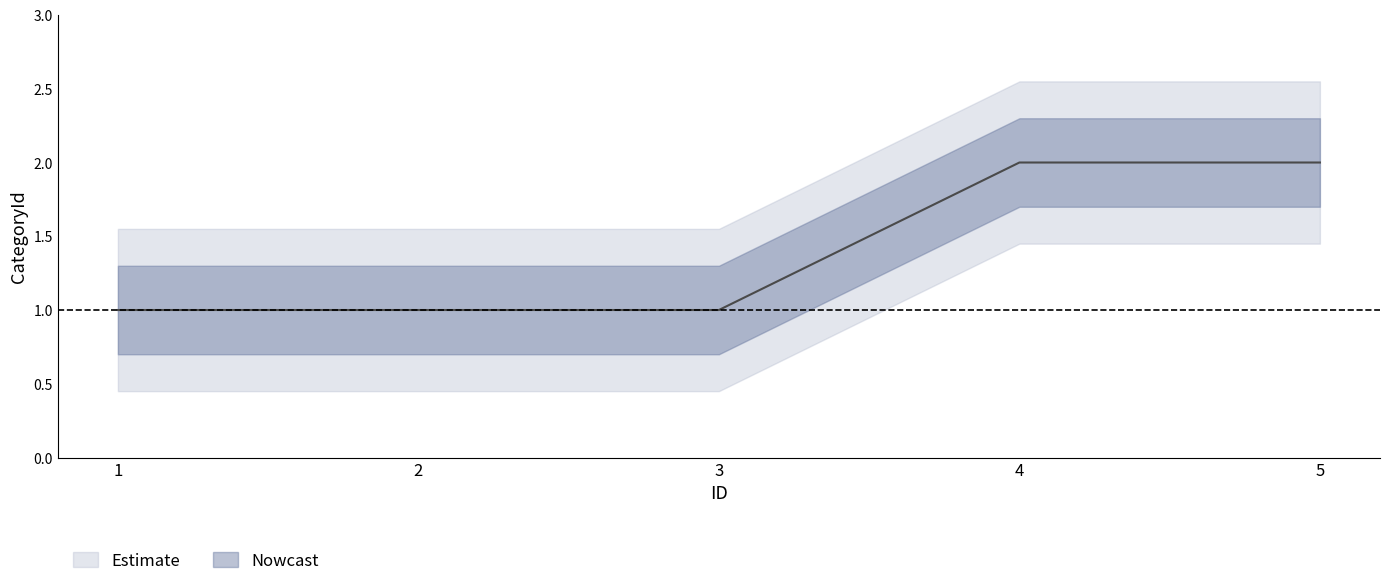

Reading left to right, what are all the values shown in this chart?

1	1	1	2	2